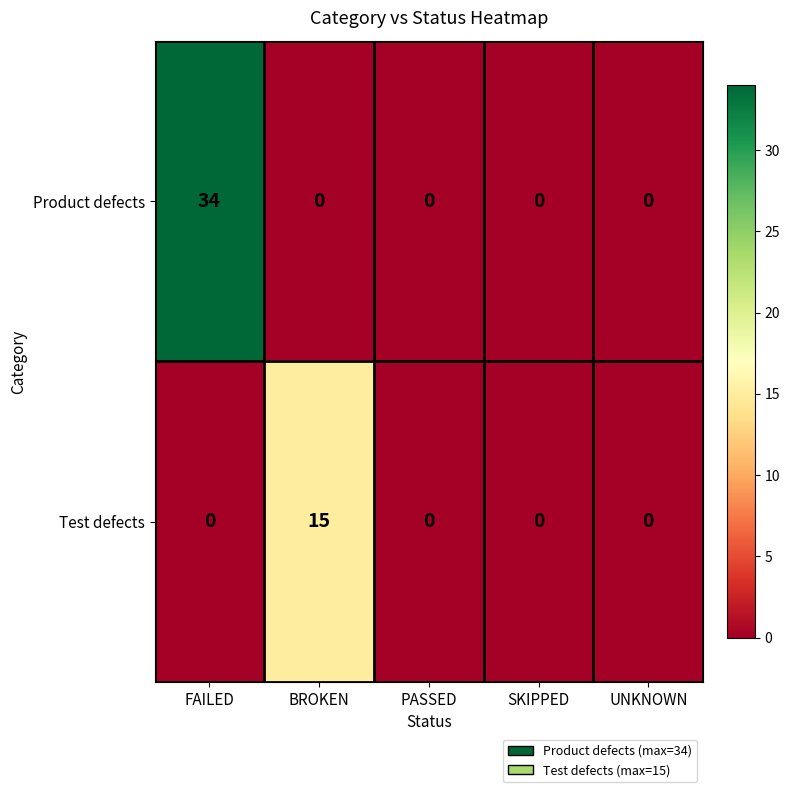

What is the difference between the Product defects values at FAILED and PASSED?

34